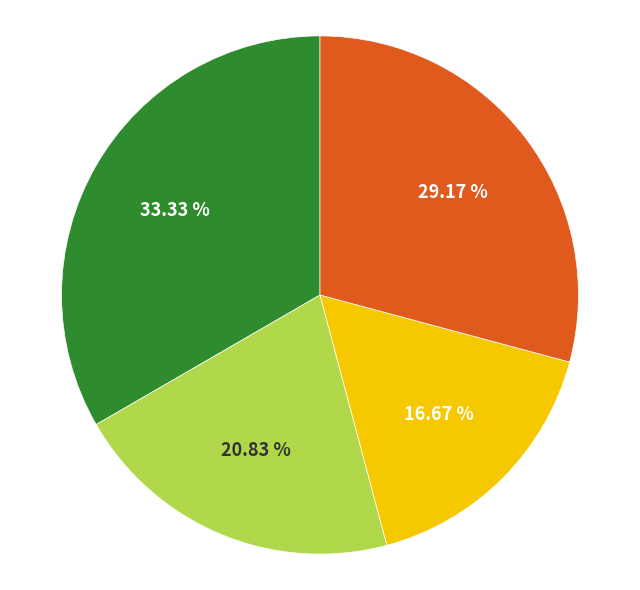

Is there any slice that represents more than half of the pie?

No